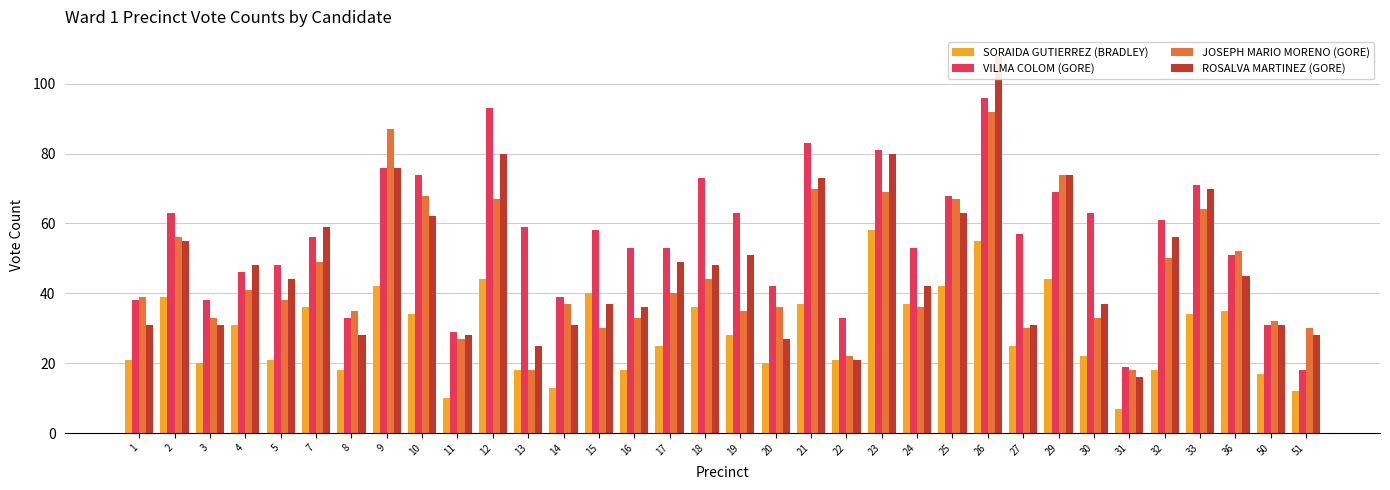

Which series changed the most between 18 and 36?

VILMA COLOM (GORE)